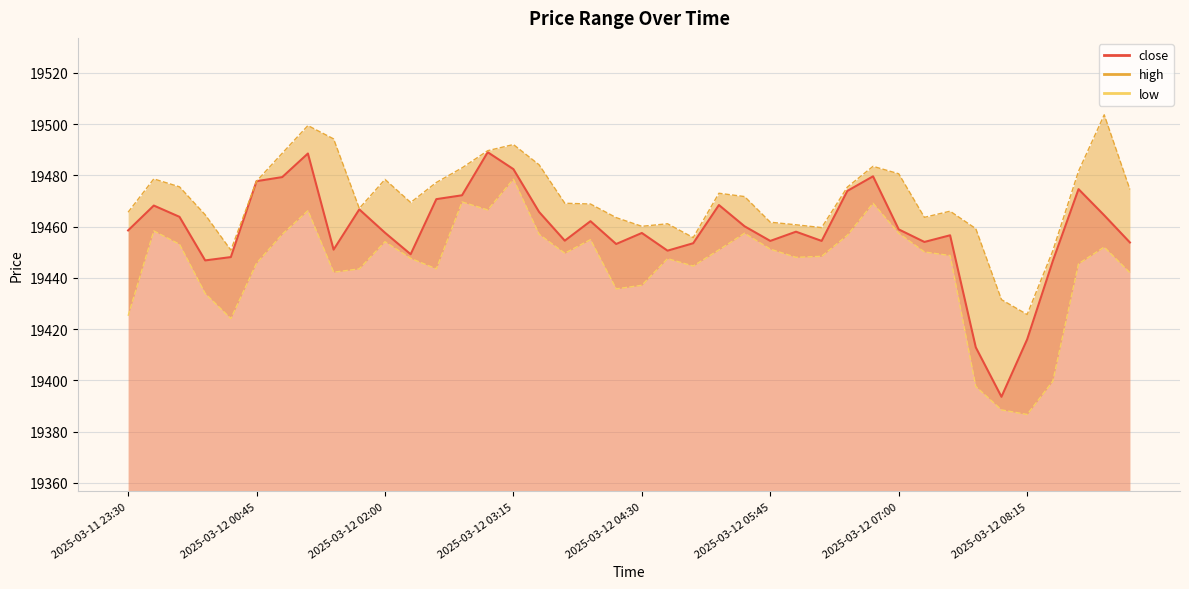

What is the difference between the close_line values at 37 and 9?

7.9